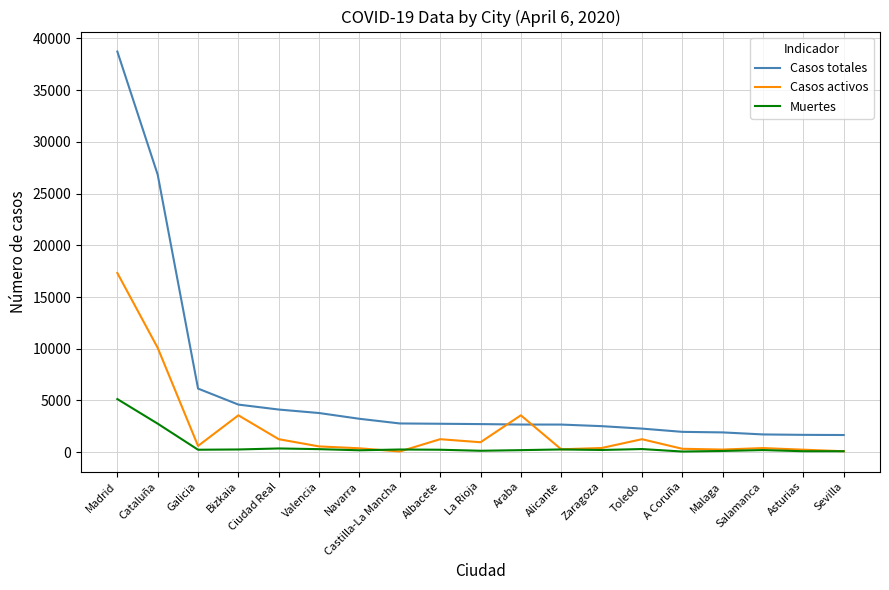

Which series has the largest range (max minus min)?

Casos totales